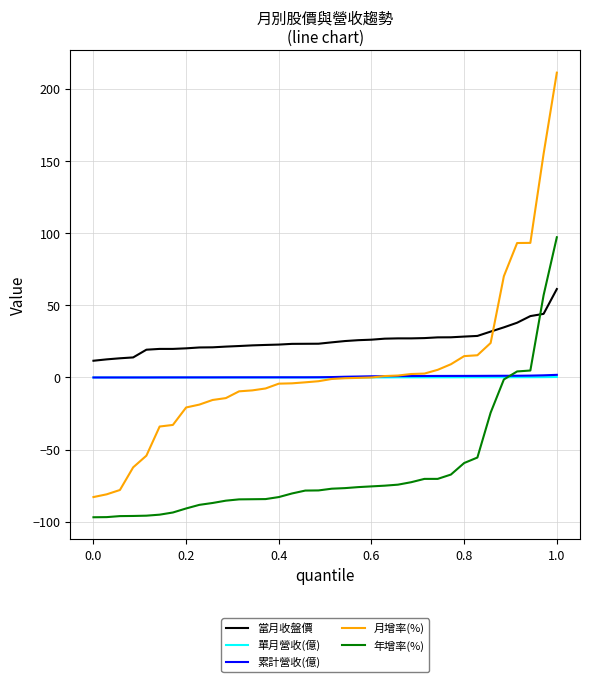

Which series has the largest range (max minus min)?

月增率(%)